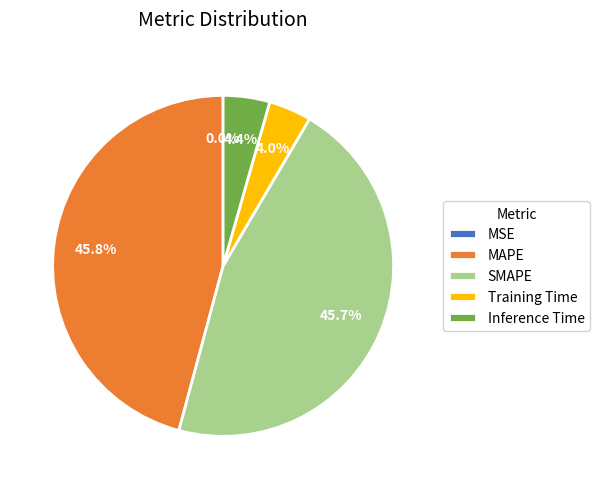

Is there any slice that represents more than half of the pie?

No